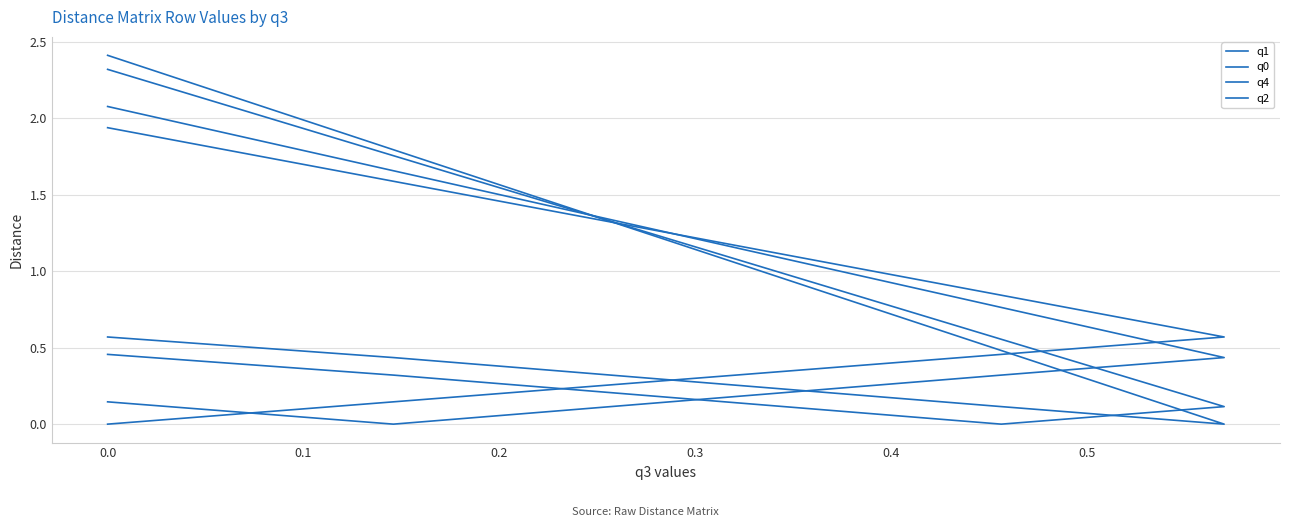

True or false: q2 has a value of 0.3 at 0.1.

True